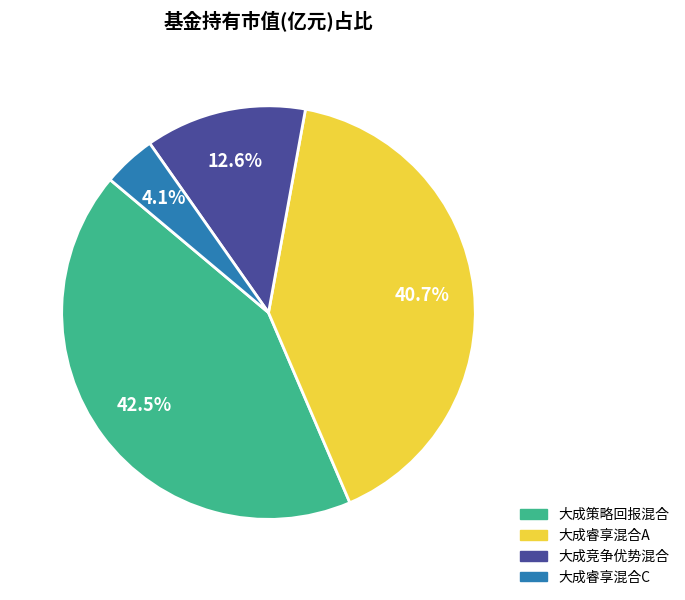

To the nearest percent, what is the difference between the 大成竞争优势混合 and 大成睿享混合A slice percentages?

28%